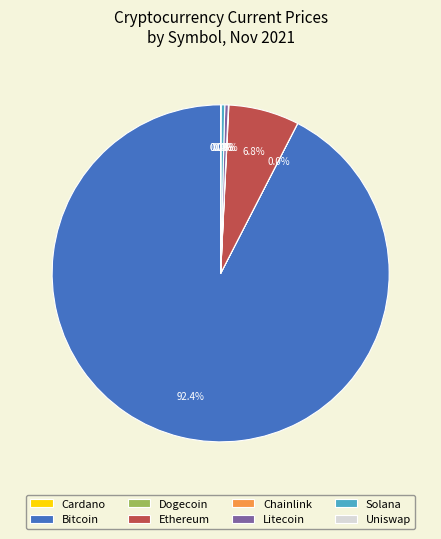

Which slice represents more than half of the pie?

Bitcoin